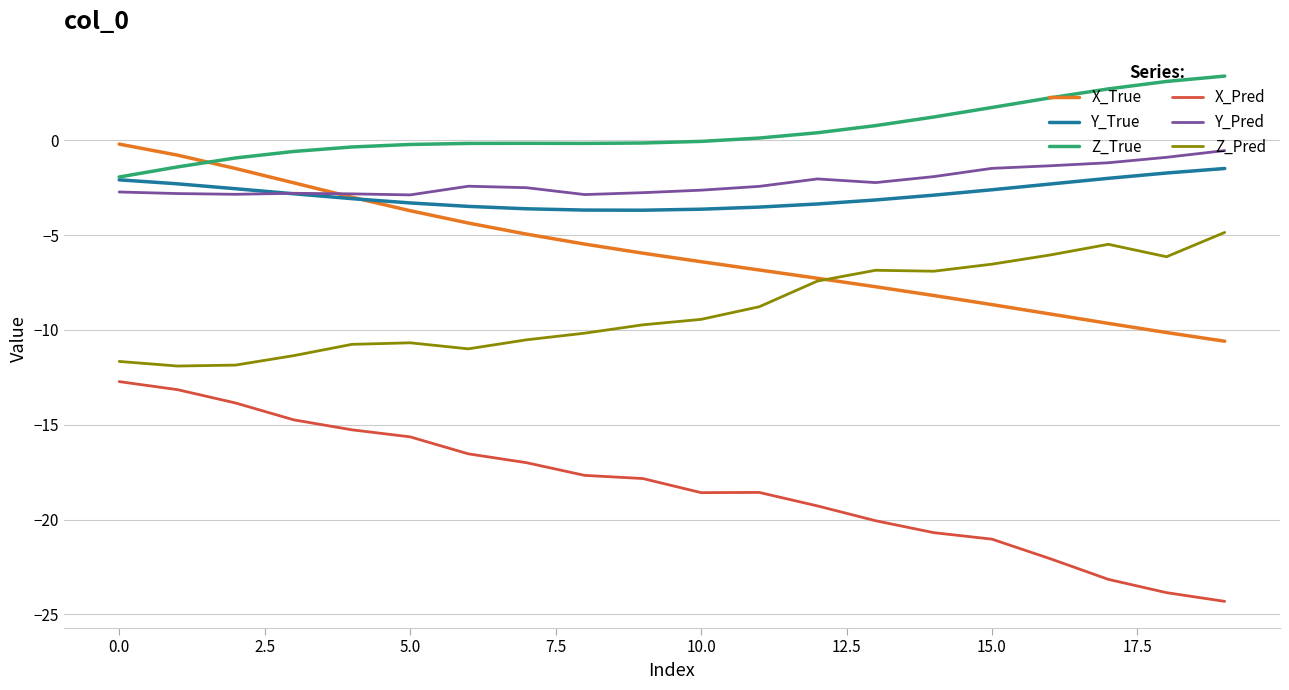

What is the sum of all Y_True values?

-57.2